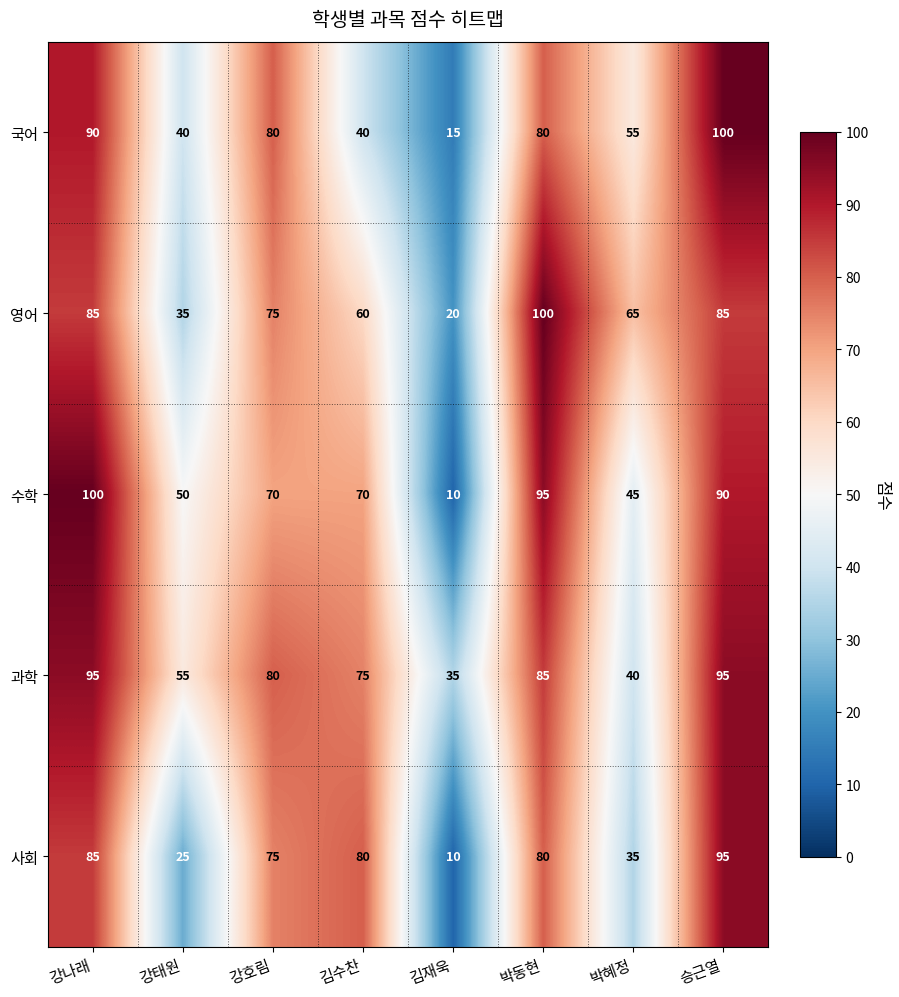

True or false: 영어 has a value of 173 at 박동현.

False